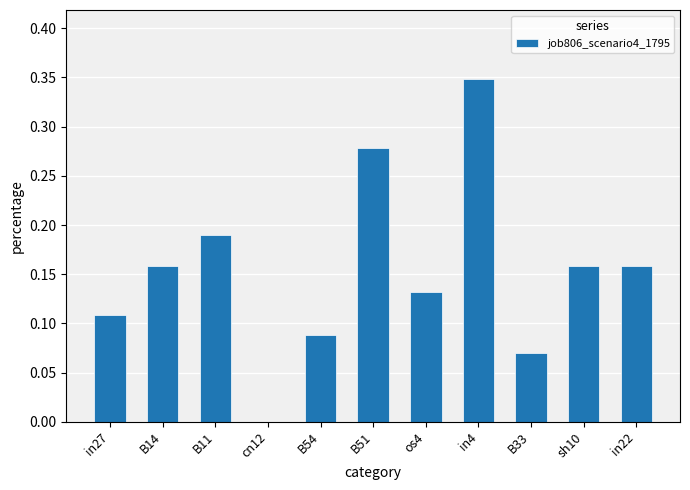

Which label corresponds to the largest value in the chart?

in4